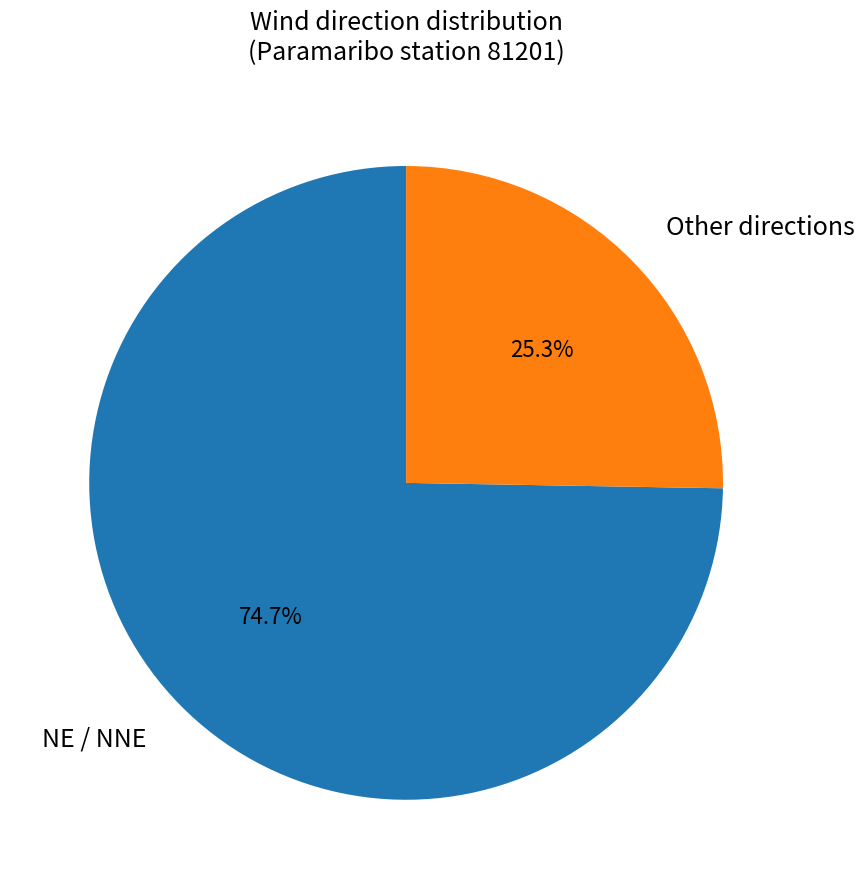

What is the ratio of the value at Other directions to the value at NE / NNE?

0.3